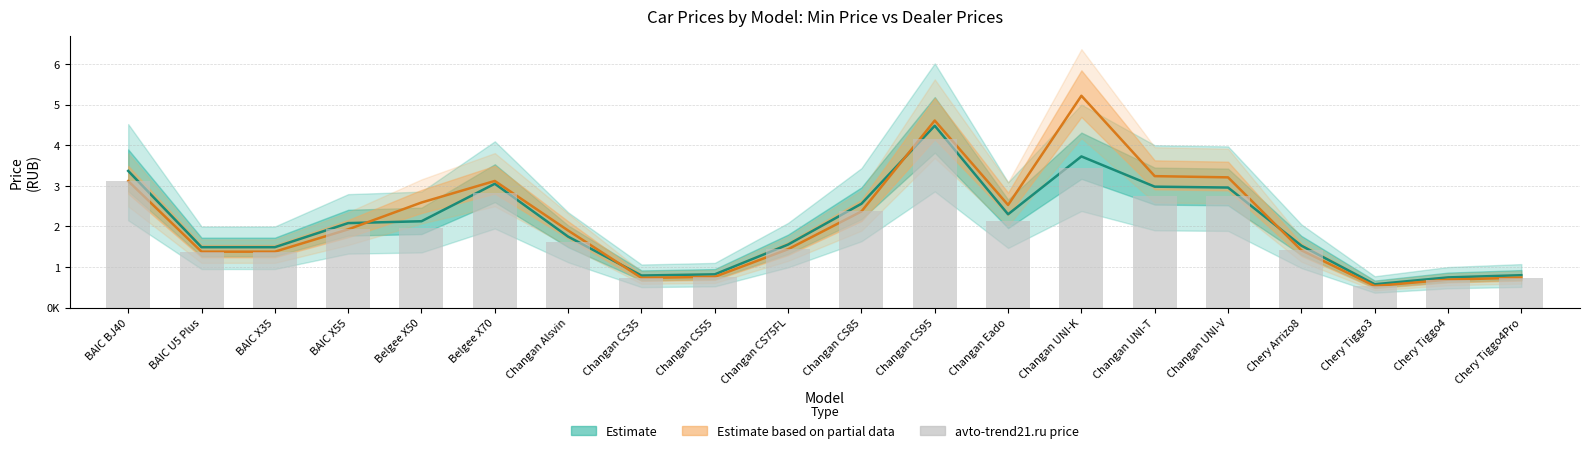

Does the chart contain stacked bars?

No